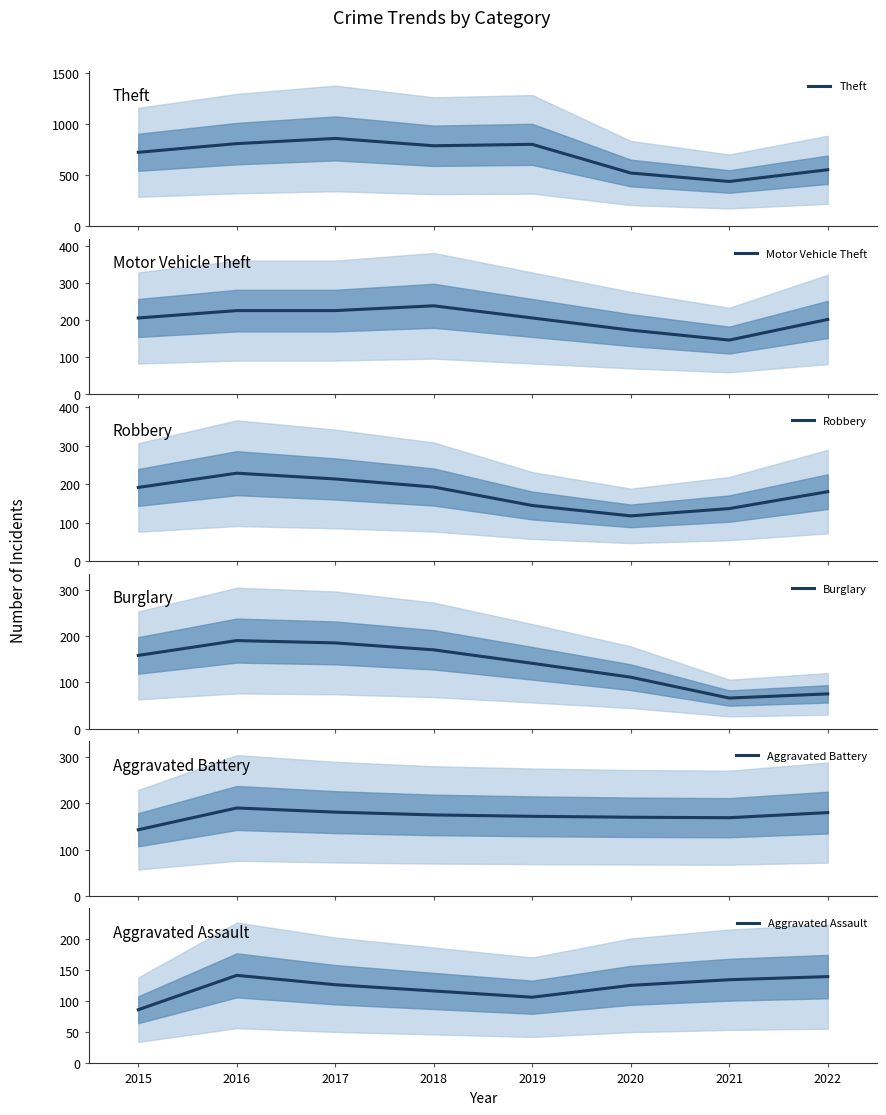

True or false: Aggravated Battery has more than 2 interior local peaks.

False